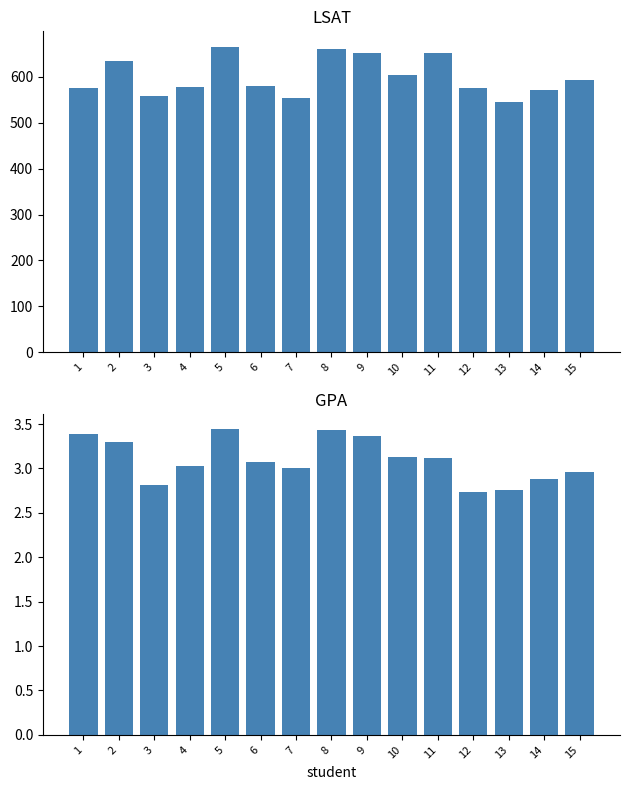

What is the value of the lsat bar at the 15th from the left?

594.0